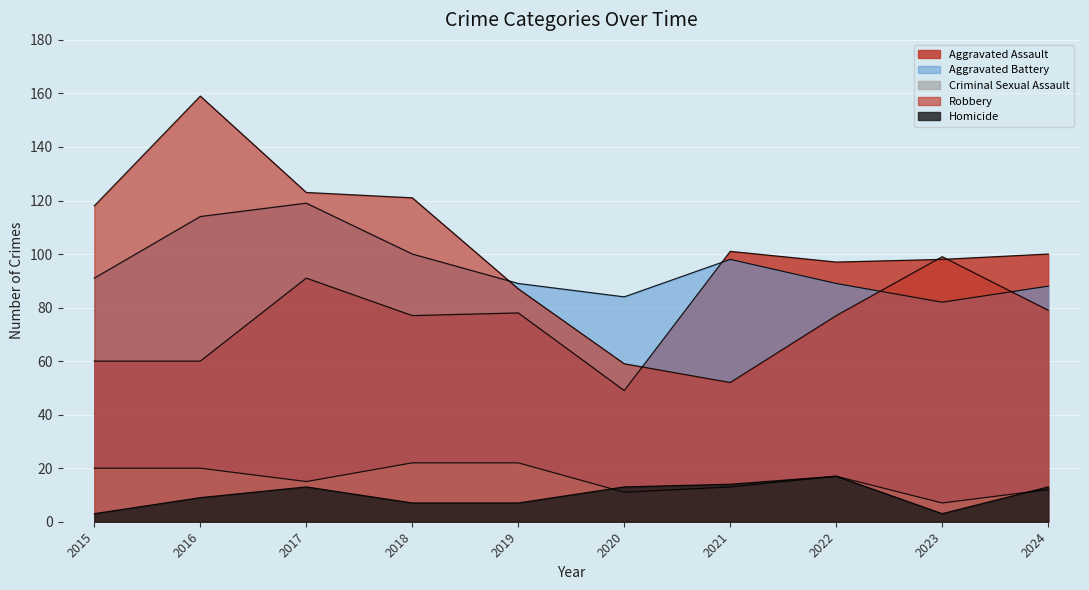

The value of Homicide at 2023 is 2. True or false?

False